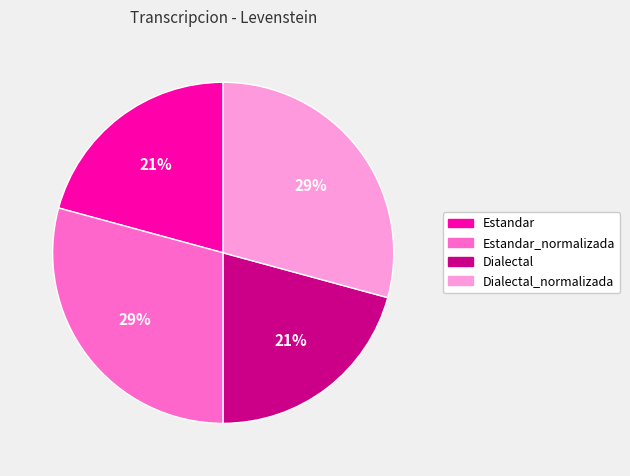

To the nearest percent, what is the average slice percentage?

25%